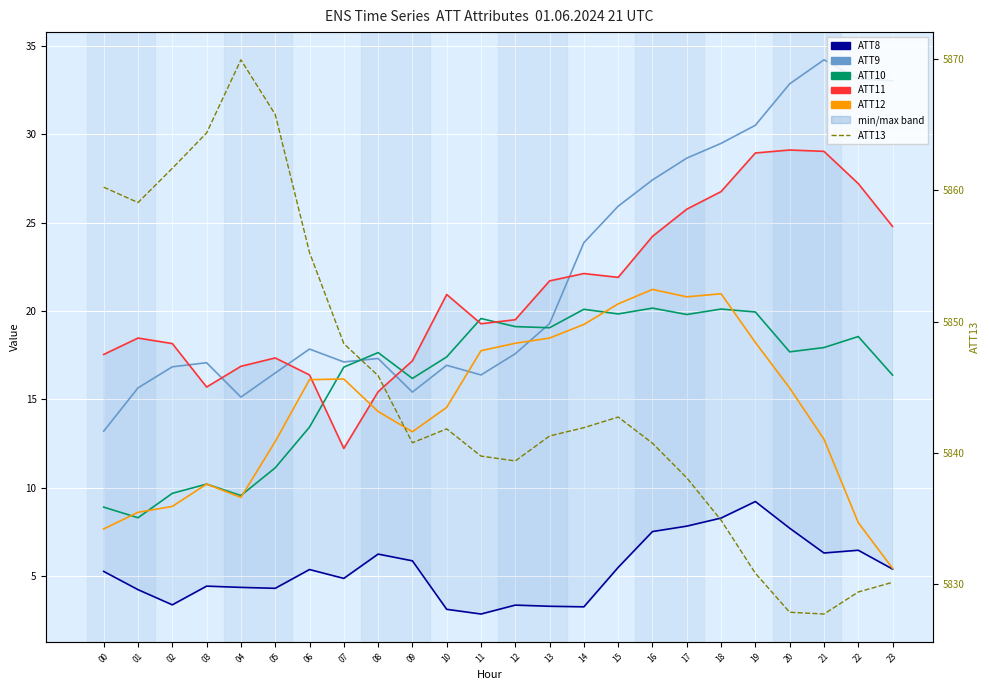

What is the maximum value for ATT11?

29.1